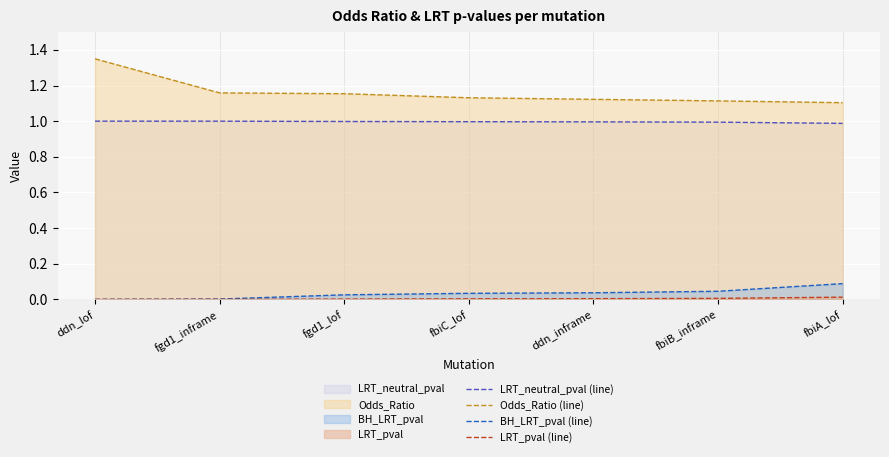

Reading left to right, extract all data points from this chart.

LRT_neutral_pval (line): ddn_lof=1.0	fgd1_inframe=1.0	fgd1_lof=1.0	fbiC_lof=1.0	ddn_inframe=1.0	fbiB_inframe=1.0	fbiA_lof=1.0
Odds_Ratio (line): ddn_lof=1.3	fgd1_inframe=1.2	fgd1_lof=1.2	fbiC_lof=1.1	ddn_inframe=1.1	fbiB_inframe=1.1	fbiA_lof=1.1
BH_LRT_pval (line): ddn_lof=0.0	fgd1_inframe=0.0	fgd1_lof=0.0	fbiC_lof=0.0	ddn_inframe=0.0	fbiB_inframe=0.0	fbiA_lof=0.1
LRT_pval (line): ddn_lof=0.0	fgd1_inframe=0.0	fgd1_lof=0.0	fbiC_lof=0.0	ddn_inframe=0.0	fbiB_inframe=0.0	fbiA_lof=0.0